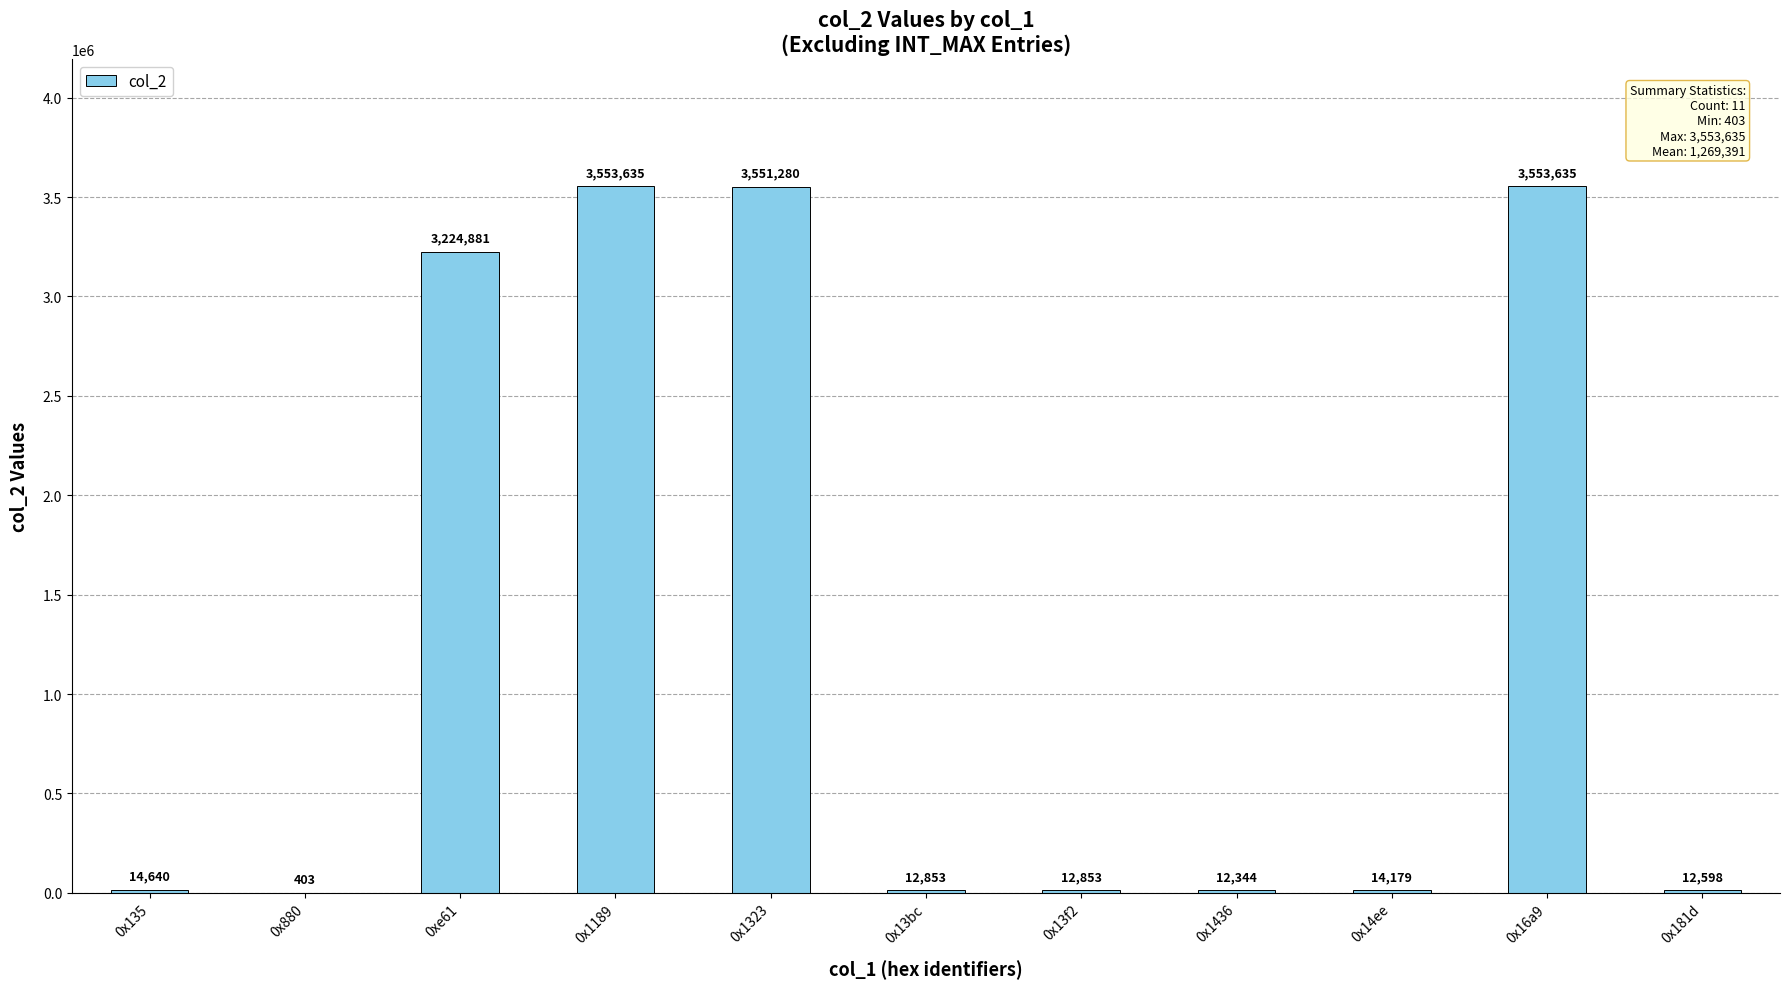

What is the sum of all values?

13963301